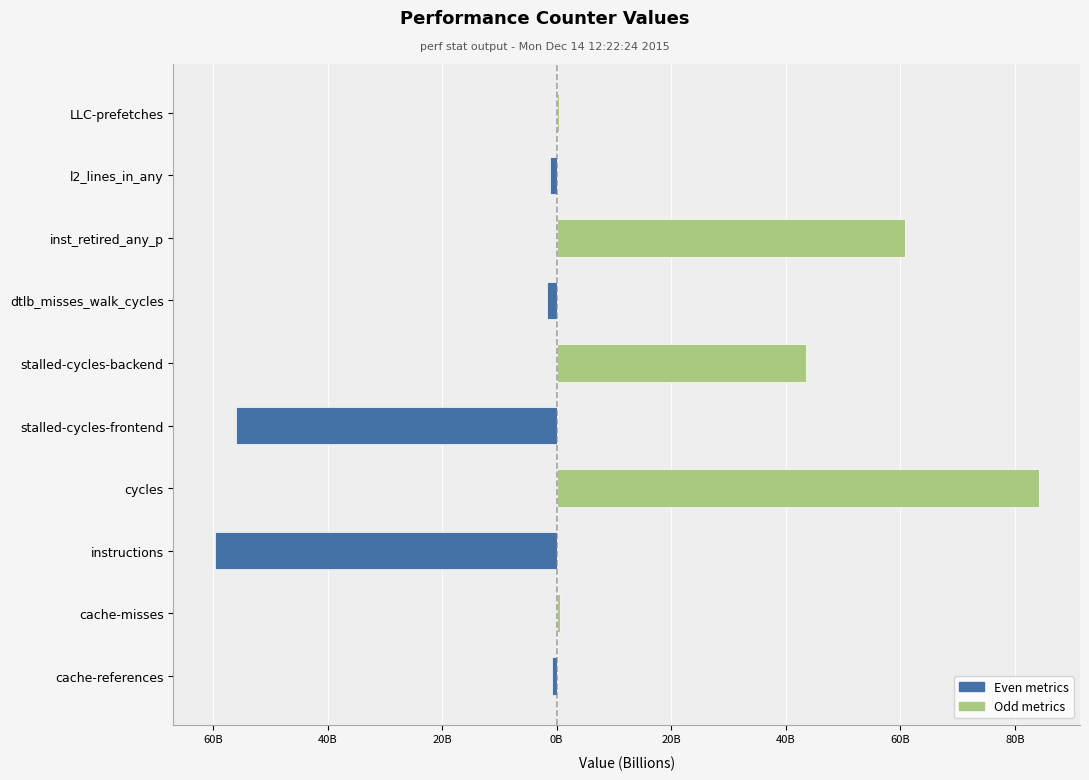

Rank the series at cycles from highest to lowest value.

Odd metrics, Even metrics